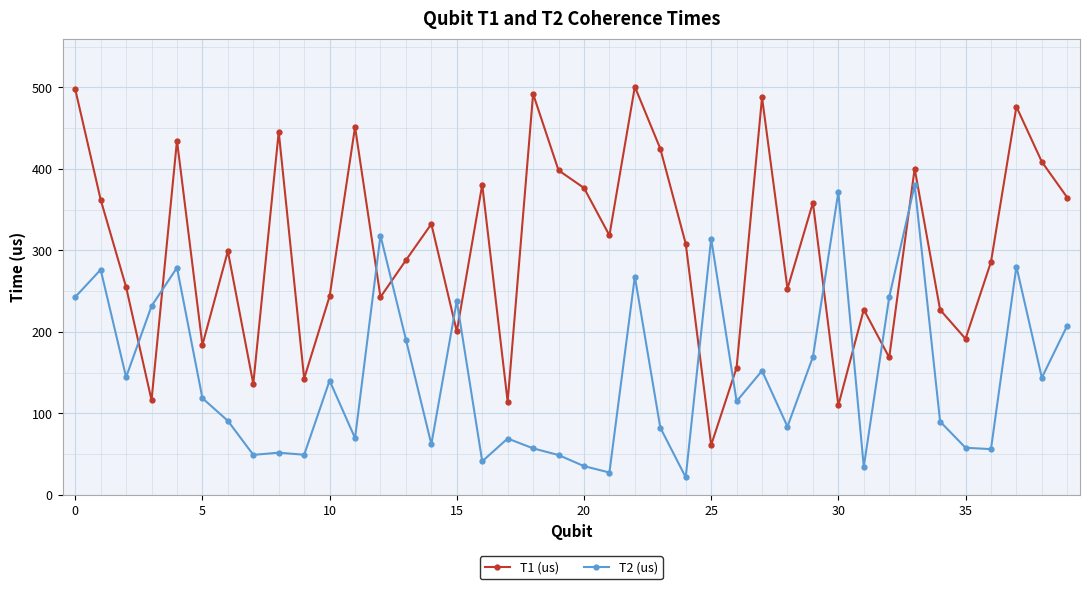

Which series has the largest total across all categories?

T1 (us)